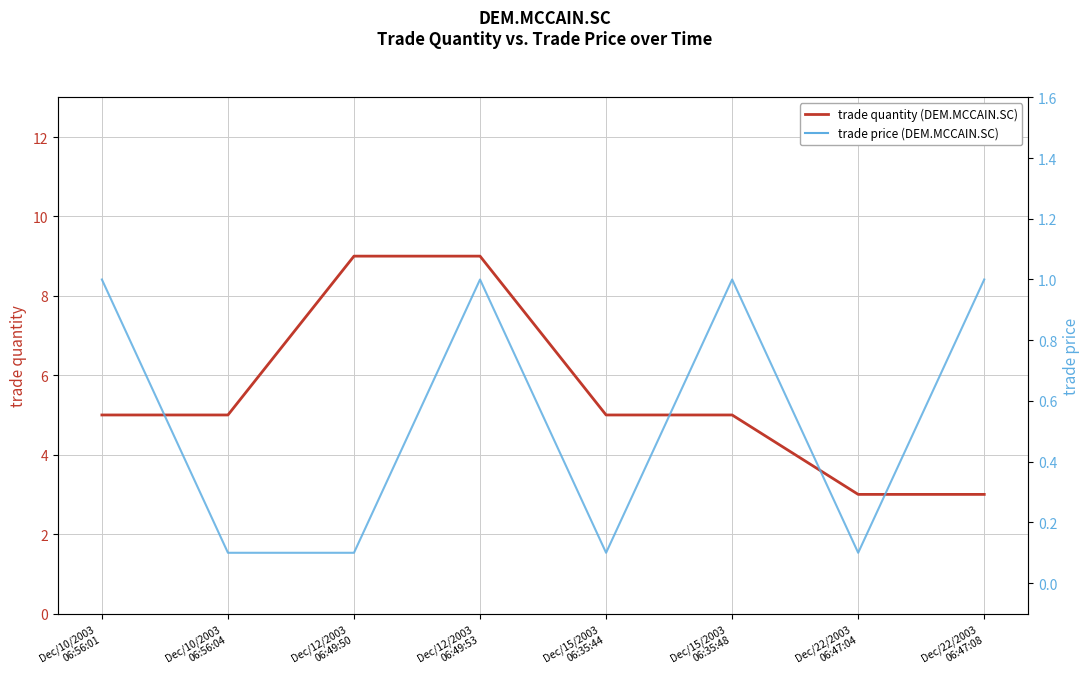

The value of trade price at Dec/22/2003
06:47:04 is 0.1. True or false?

True